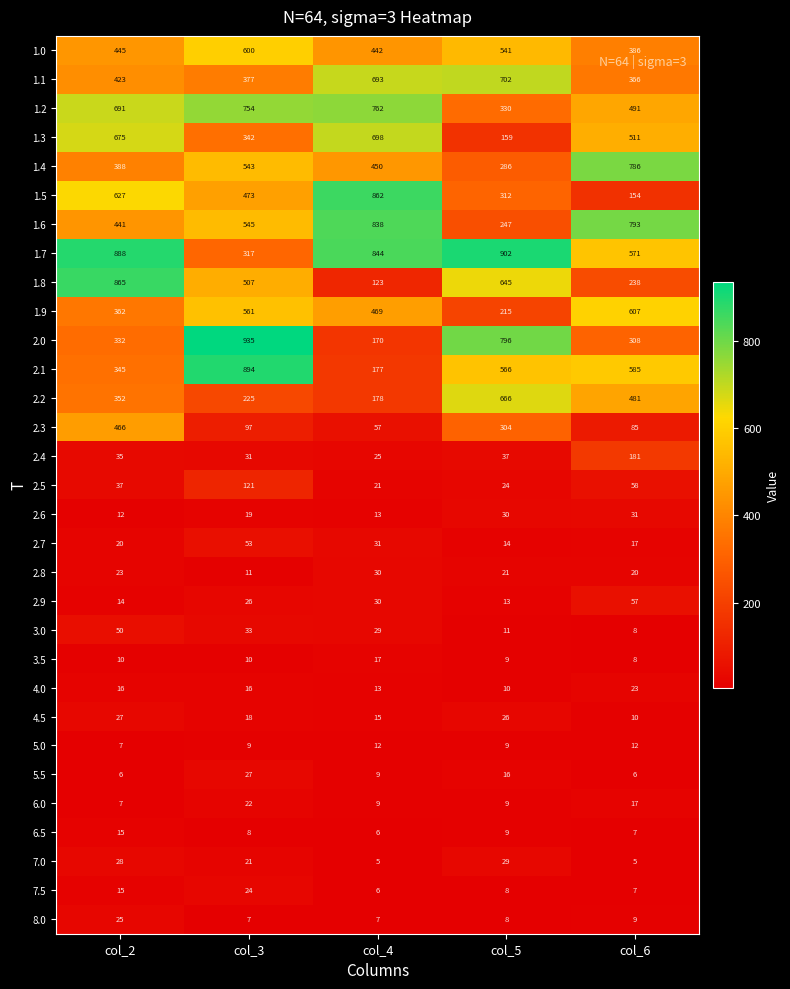

True or false: 2.6 has a value of 20 at col_6.

False